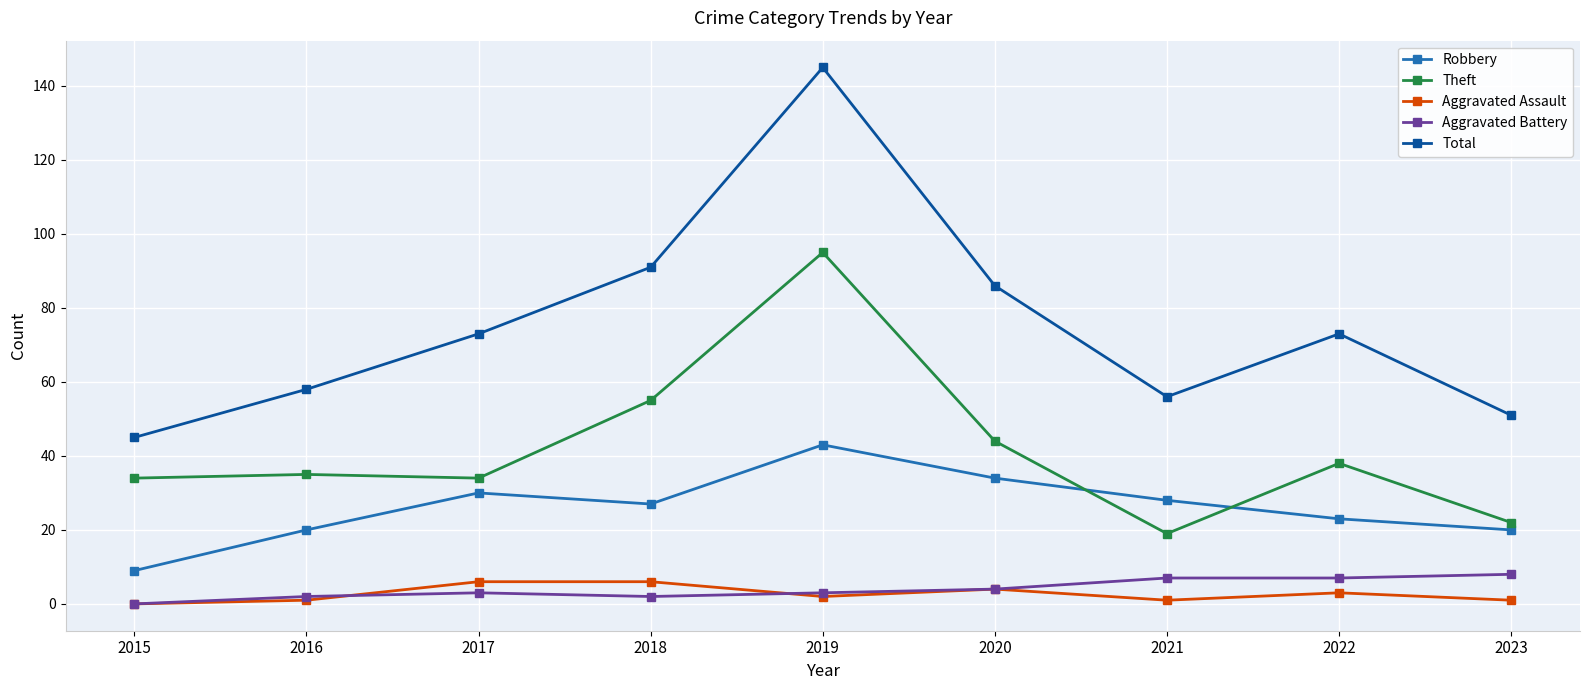

Which series has the largest total across all categories?

Total